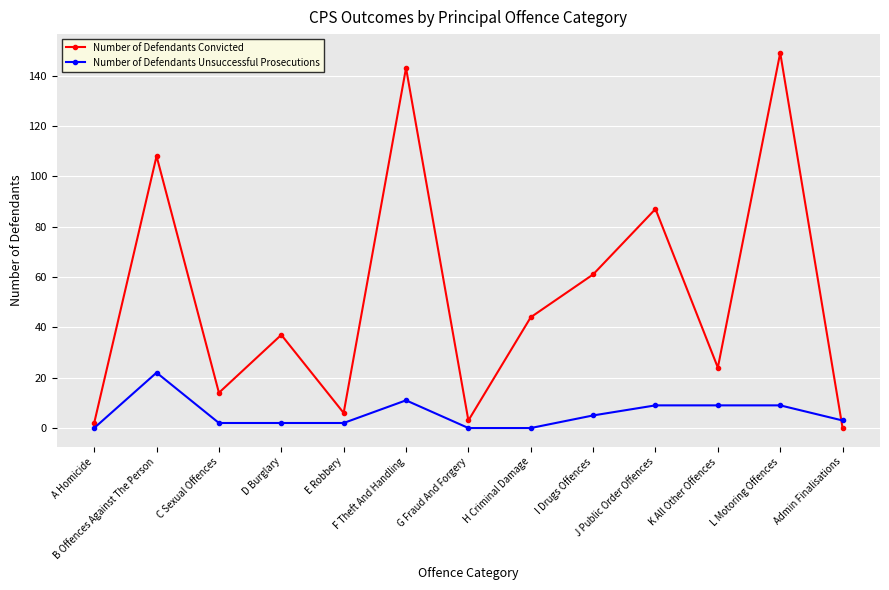

How many intersections are there between Number of Defendants Unsuccessful Prosecutions and Number of Defendants Convicted?

1